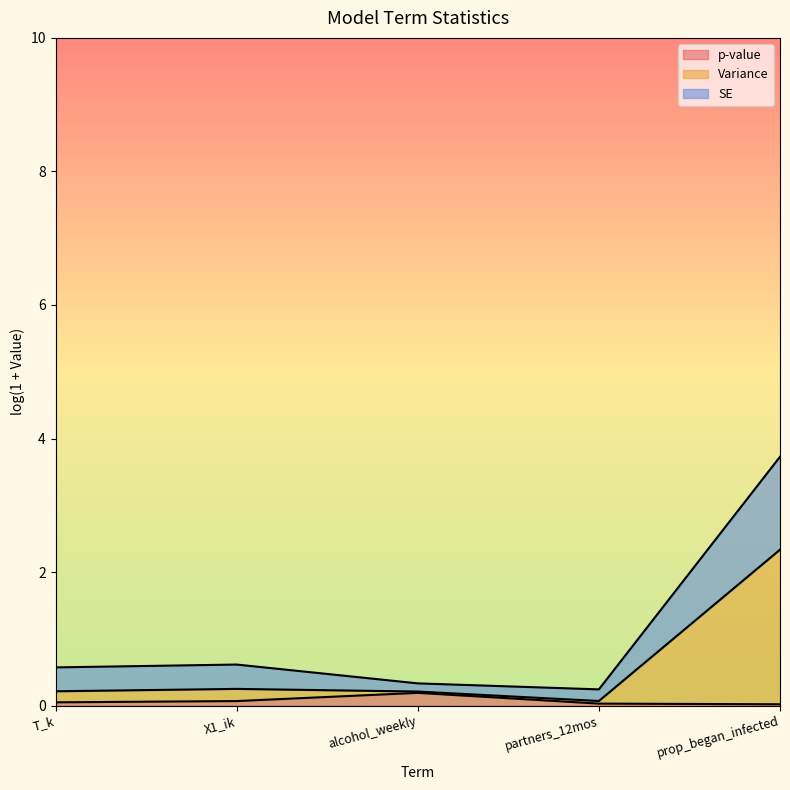

Which has a higher value, T_k or X1_ik?

X1_ik